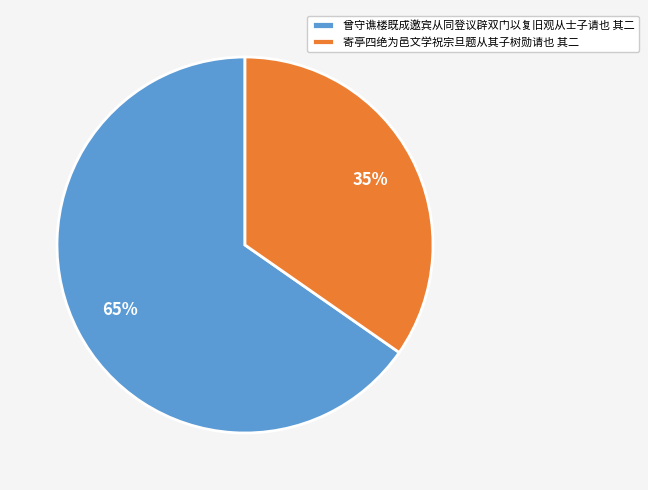

How many segments does this pie chart have?

2